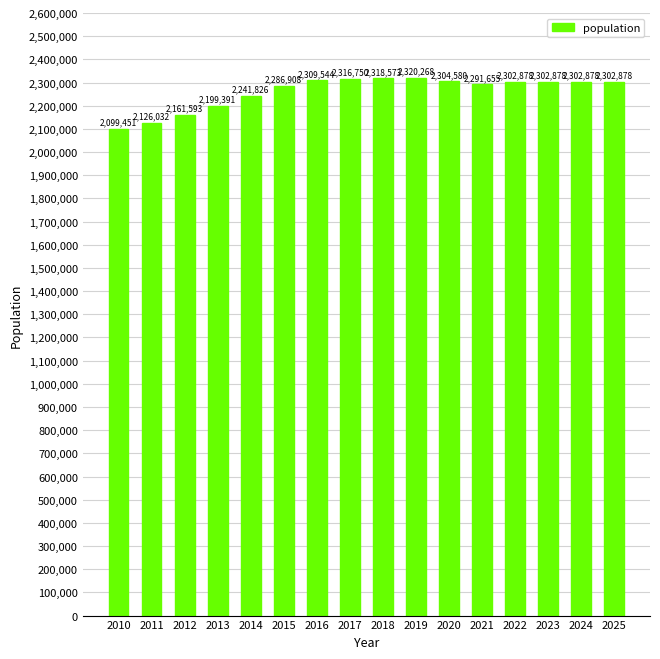

The chart shows a value of 2291655 at 2021. True or false?

True